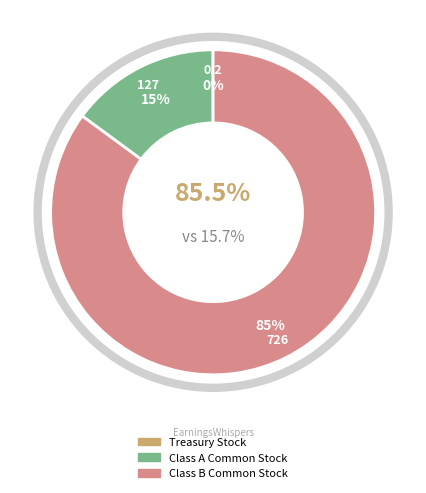

Count the number of slices in the pie.

3